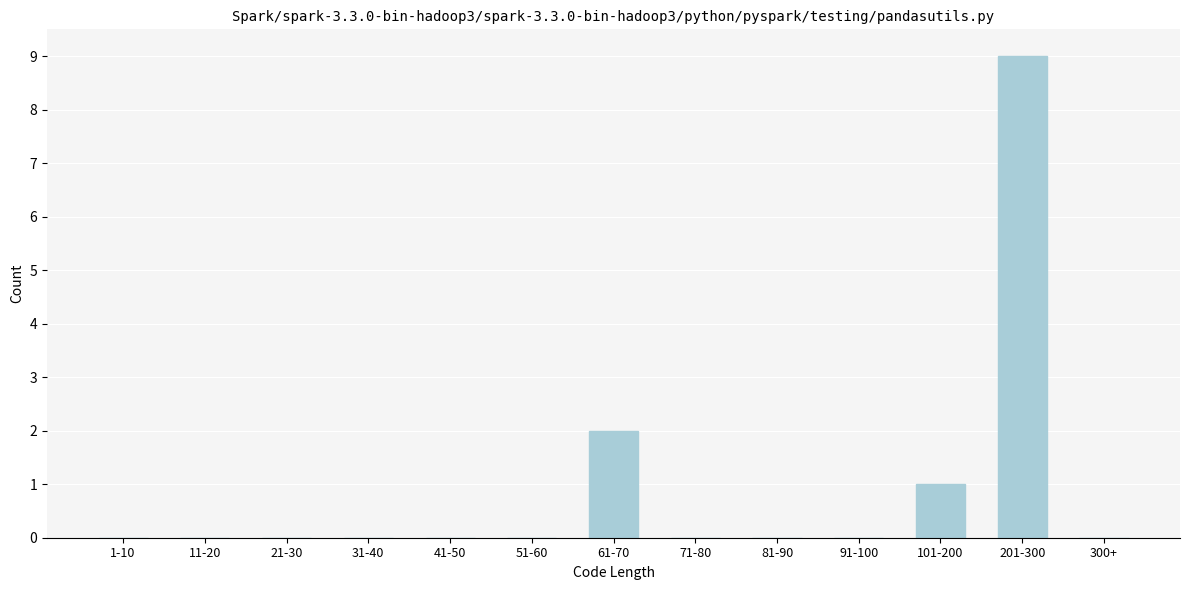

Reading left to right, what are all the values shown in this chart?

1-10=0	11-20=0	21-30=0	31-40=0	41-50=0	51-60=0	61-70=2	71-80=0	81-90=0	91-100=0	101-200=1	201-300=9	300+=0